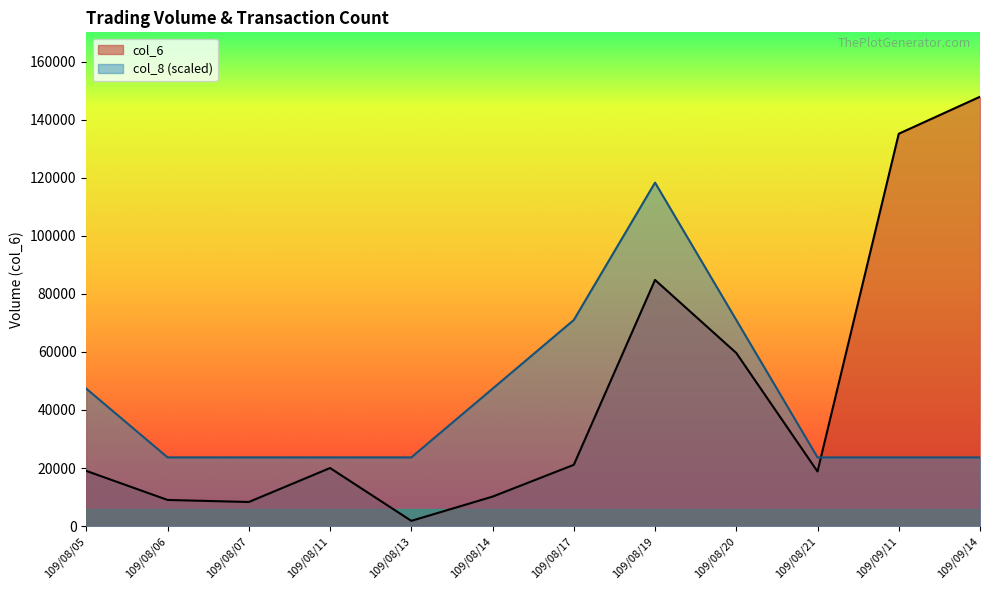

At which category does the chart reach its peak across all series?

109/09/14